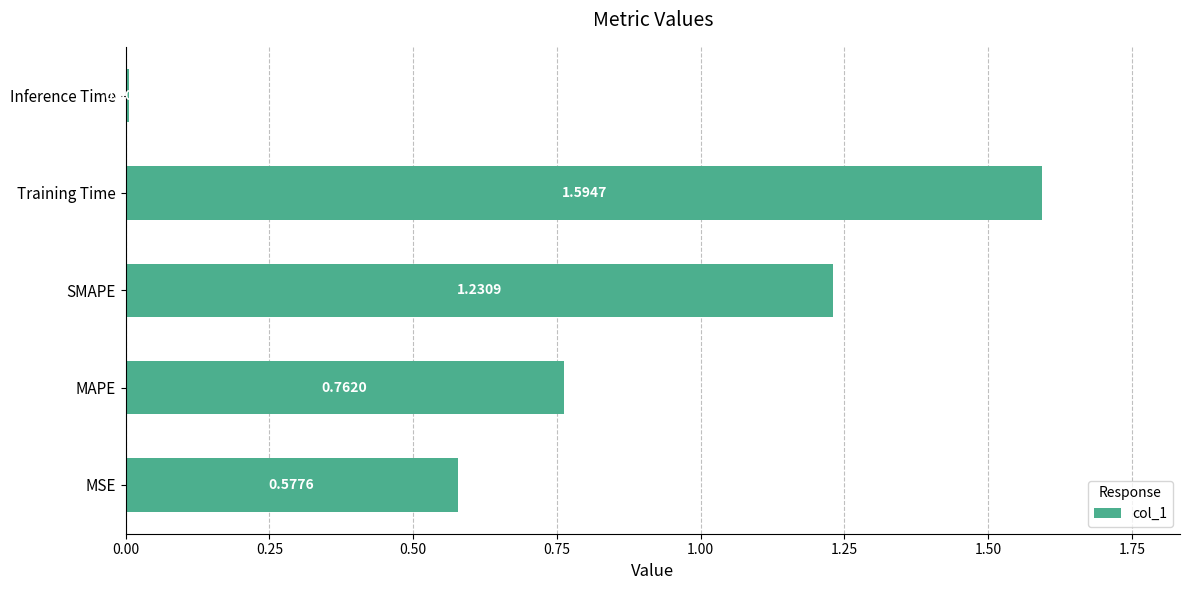

Rank the categories by value from highest to lowest.

Training Time, SMAPE, MAPE, MSE, Inference Time